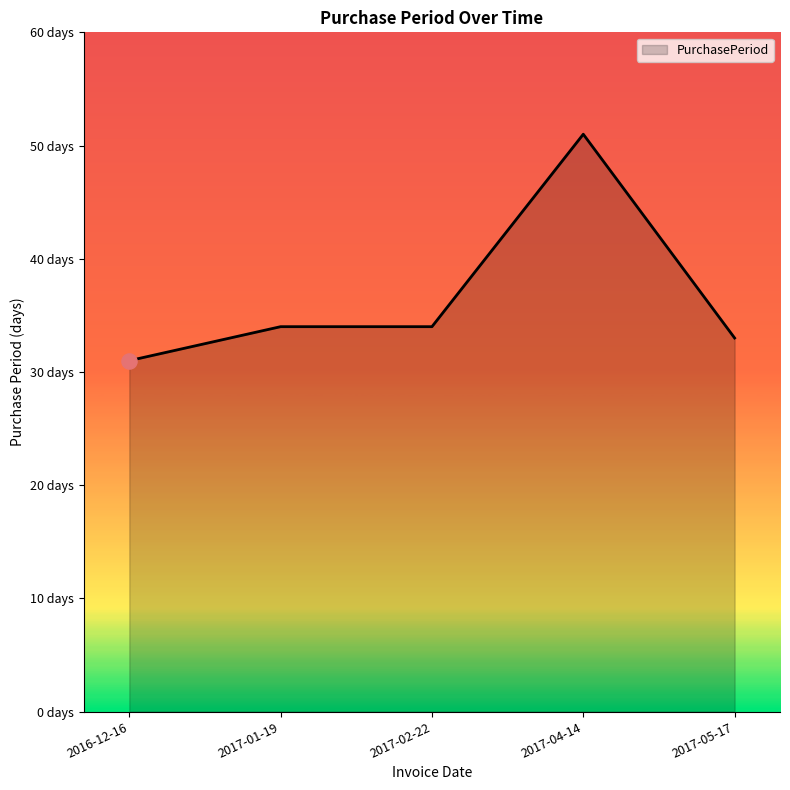

Is this an area chart (filled region under the line)?

Yes